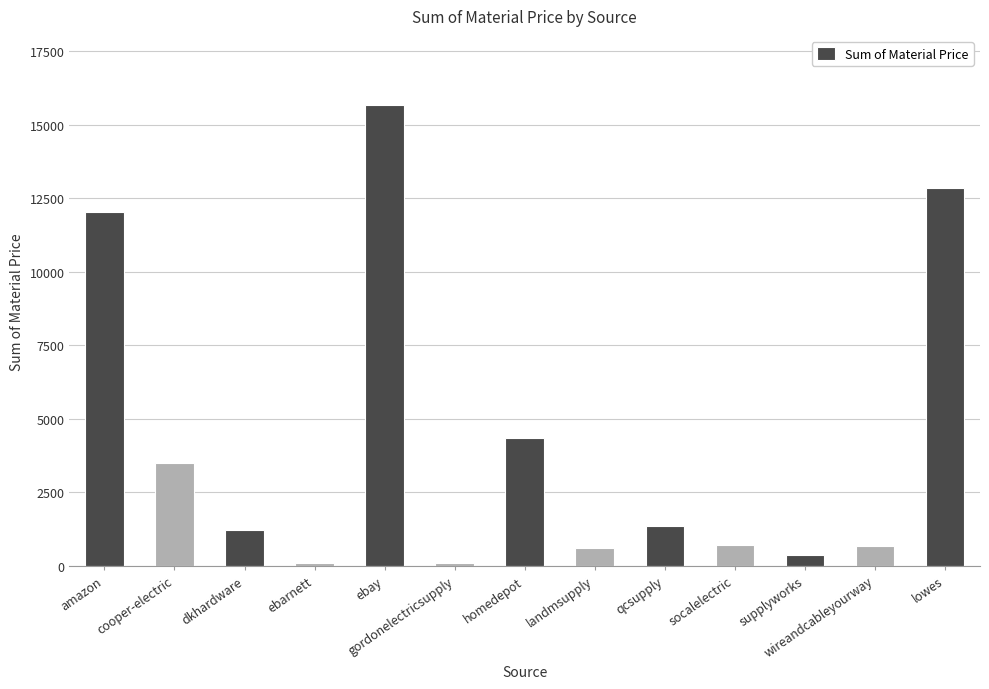

Which label corresponds to the largest value in the chart?

ebay